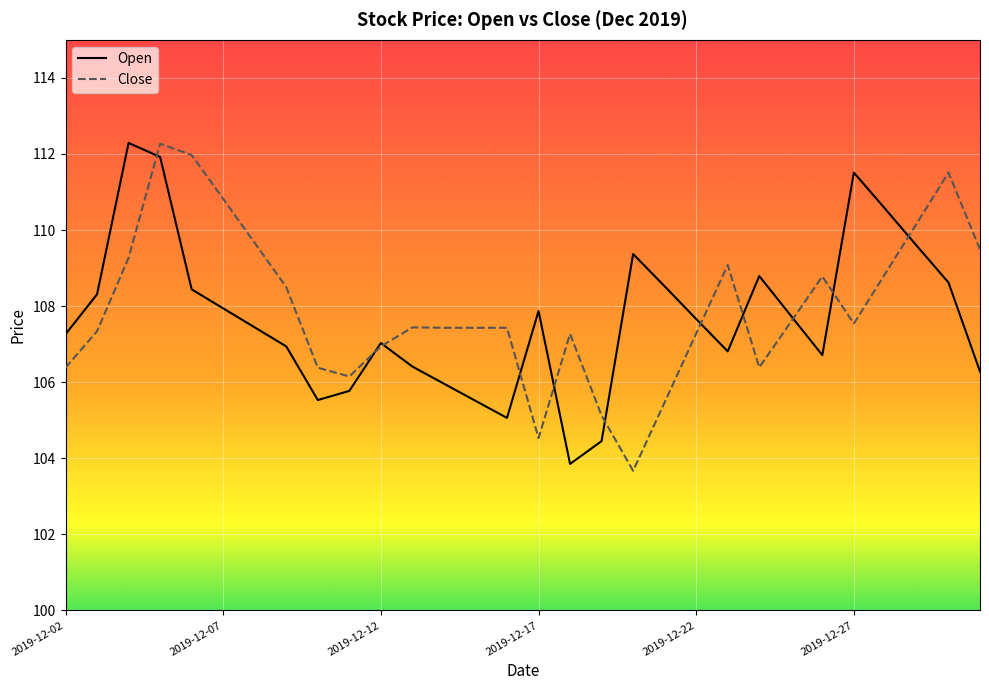

What is the maximum value shown in the chart?

112.3